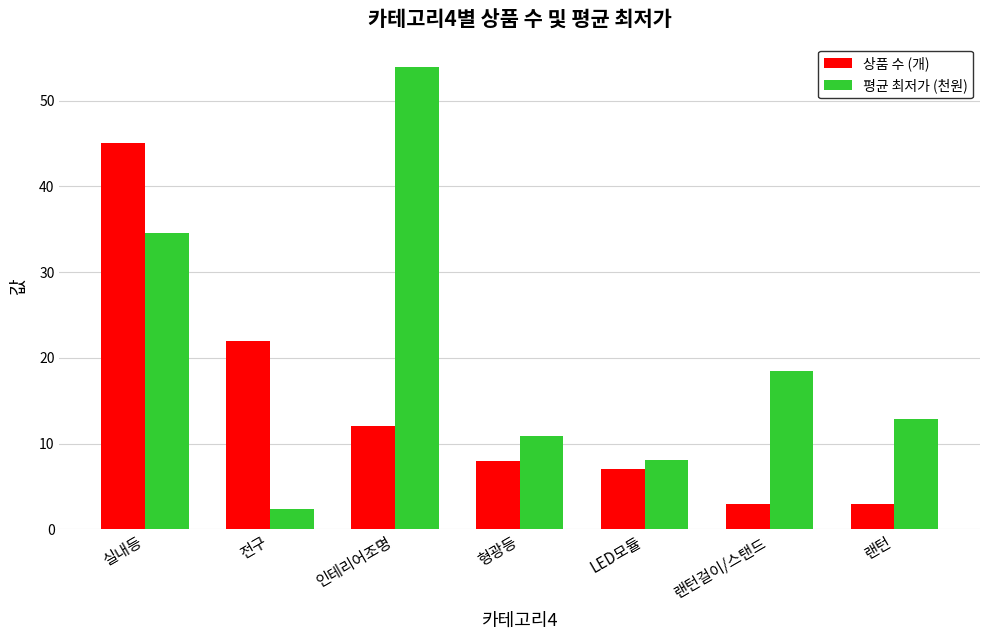

What is the average value of the 평균 최저가 (천원) series?

20.2